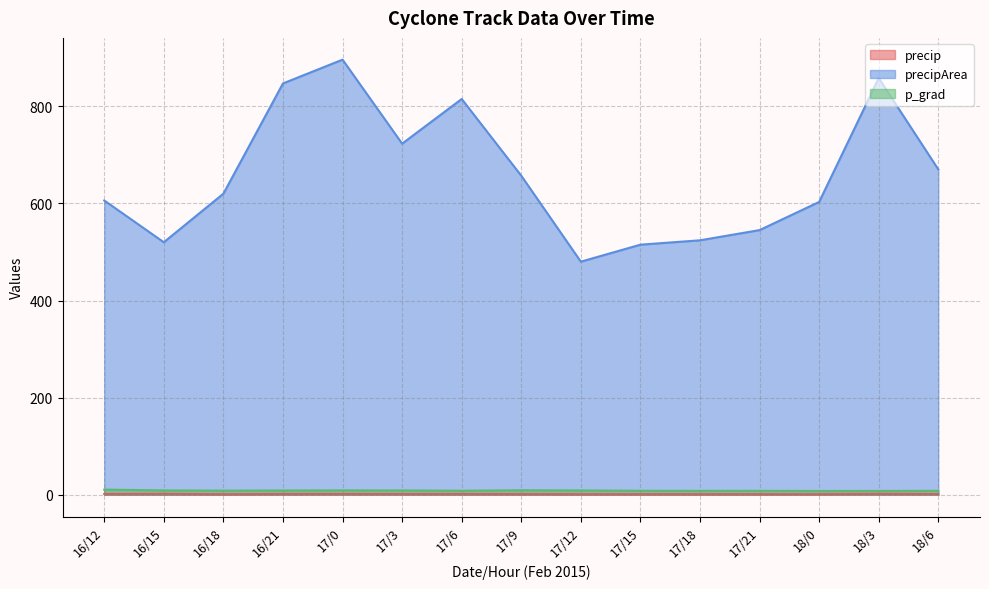

Which label corresponds to the largest value in the chart?

17/0